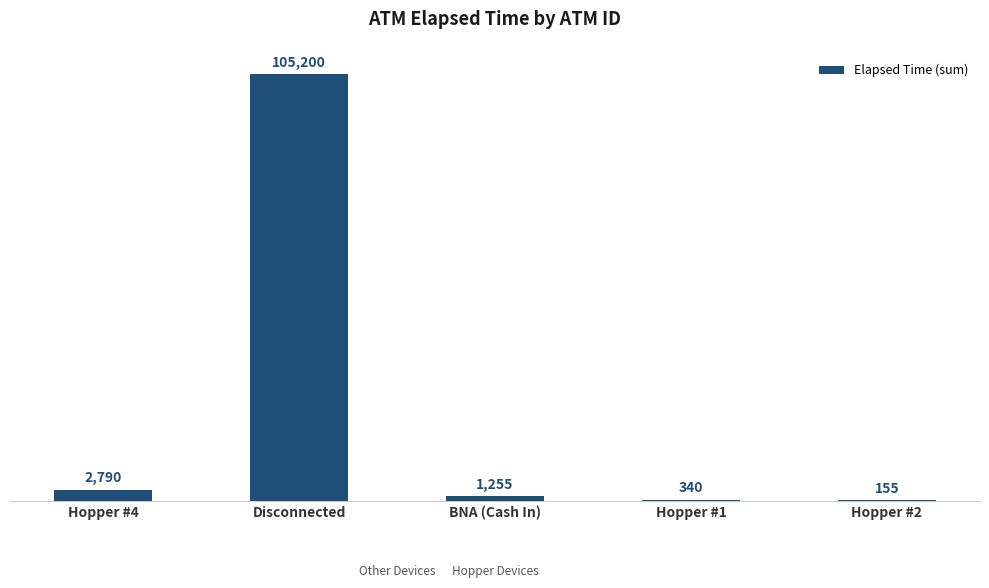

What is the sum of the values at Hopper #4 and Disconnected?

107990